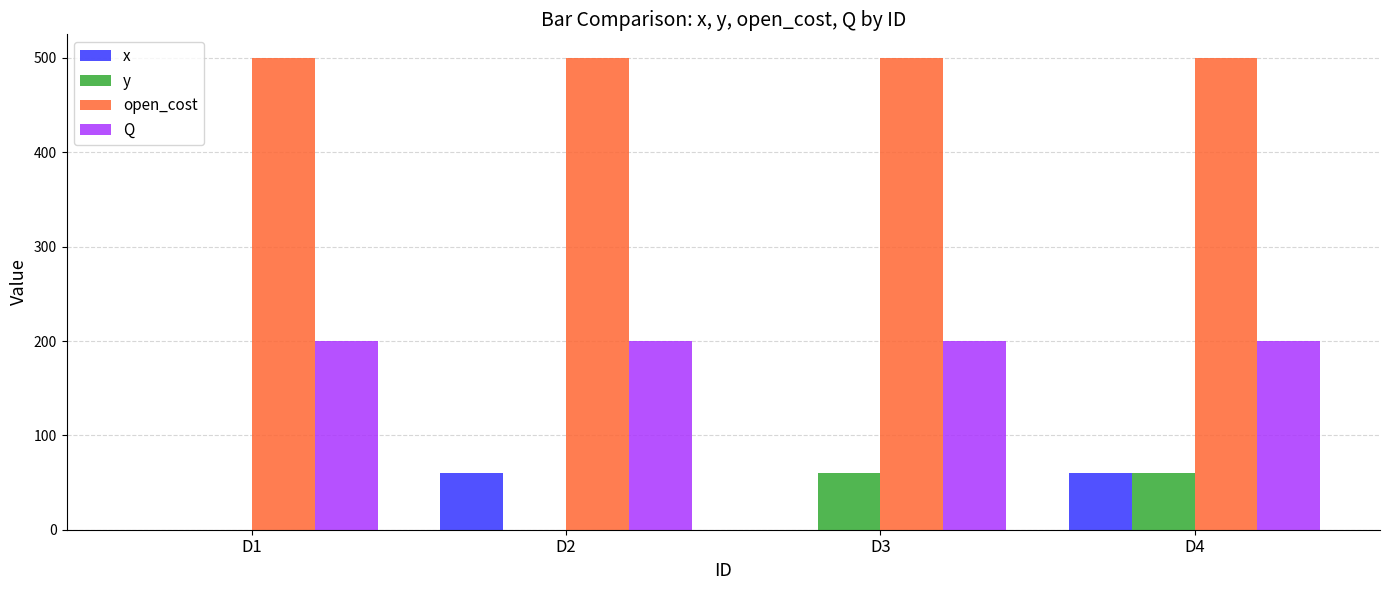

Is it true that open_cost equals 283 at D3?

False